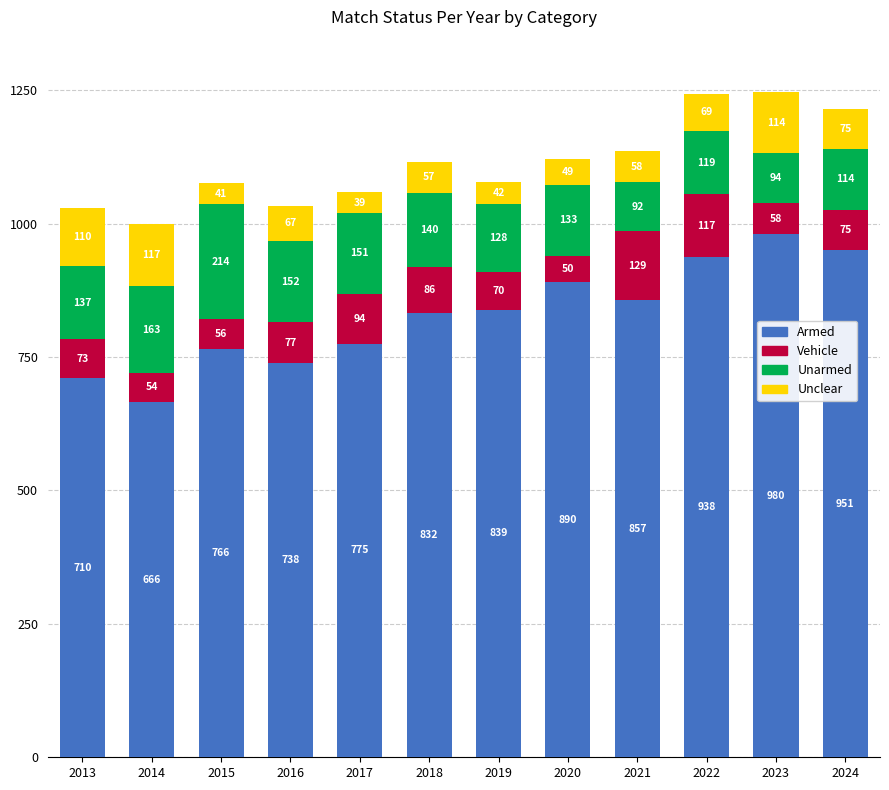

What is the sum of the Armed values at 2014 and 2016?

1404